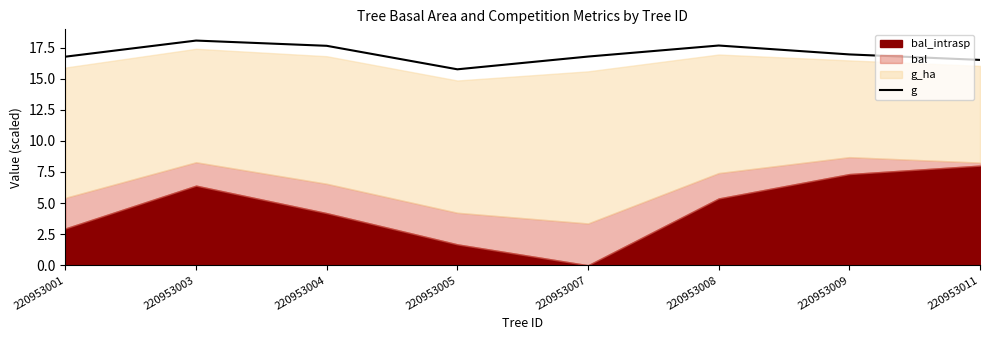

List the labels in order of value, largest first.

220953003, 220953008, 220953004, 220953009, 220953007, 220953001, 220953011, 220953005